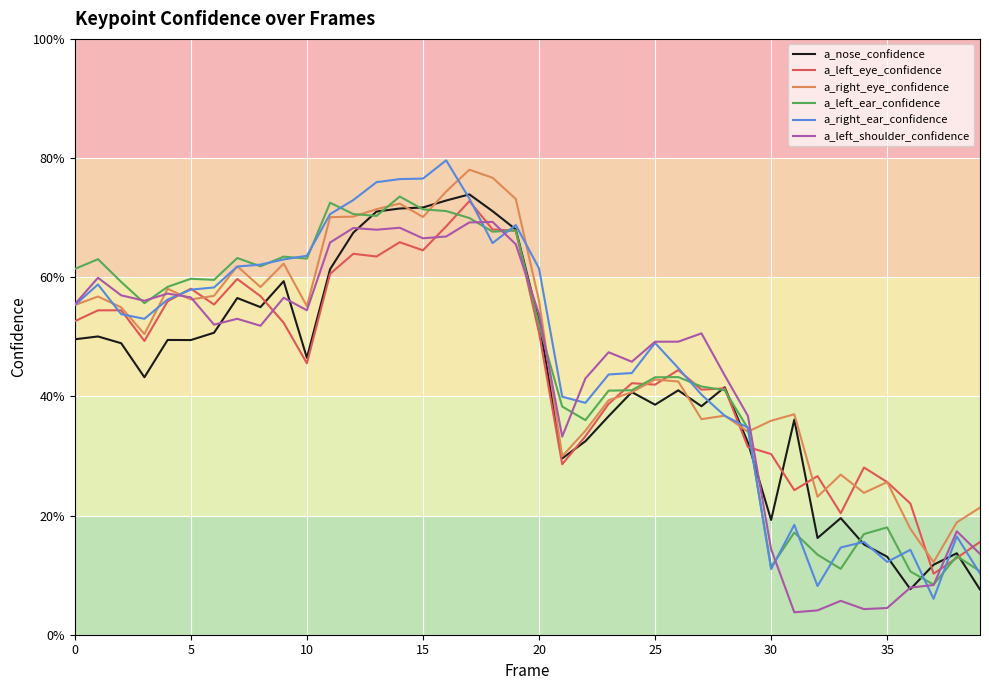

Does the chart display data point markers on the line(s)?

No